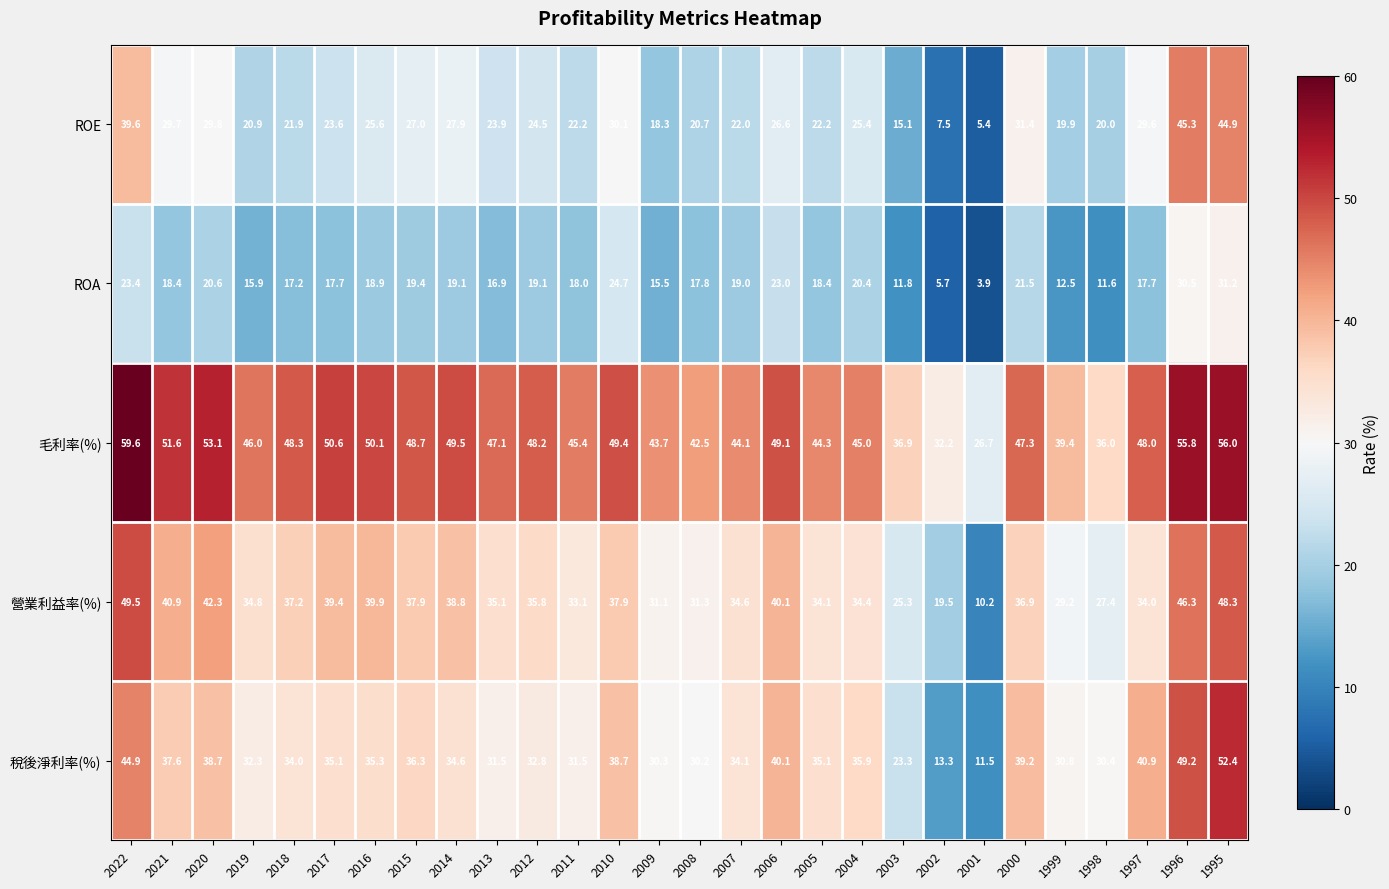

True or false: ROE has a value of 30.6 at 1998.

False